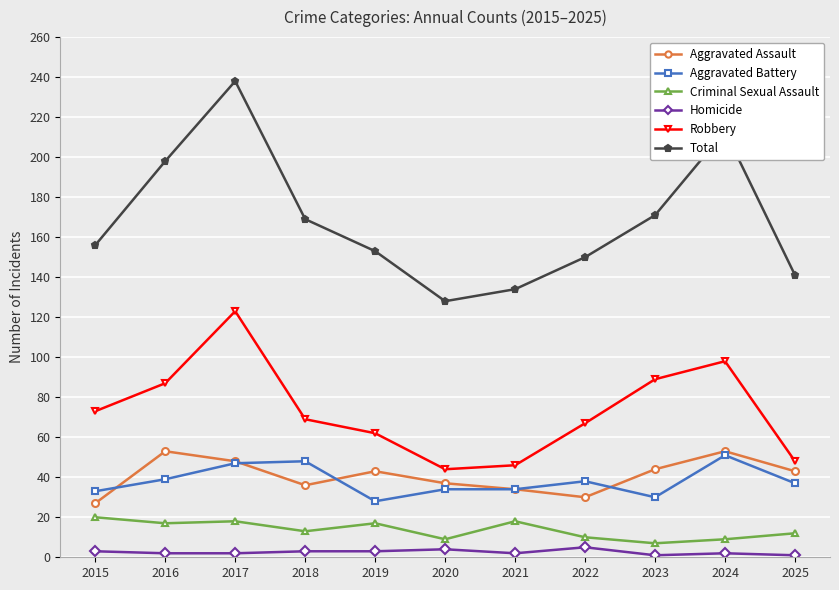

How many categories are shown in the chart?

11